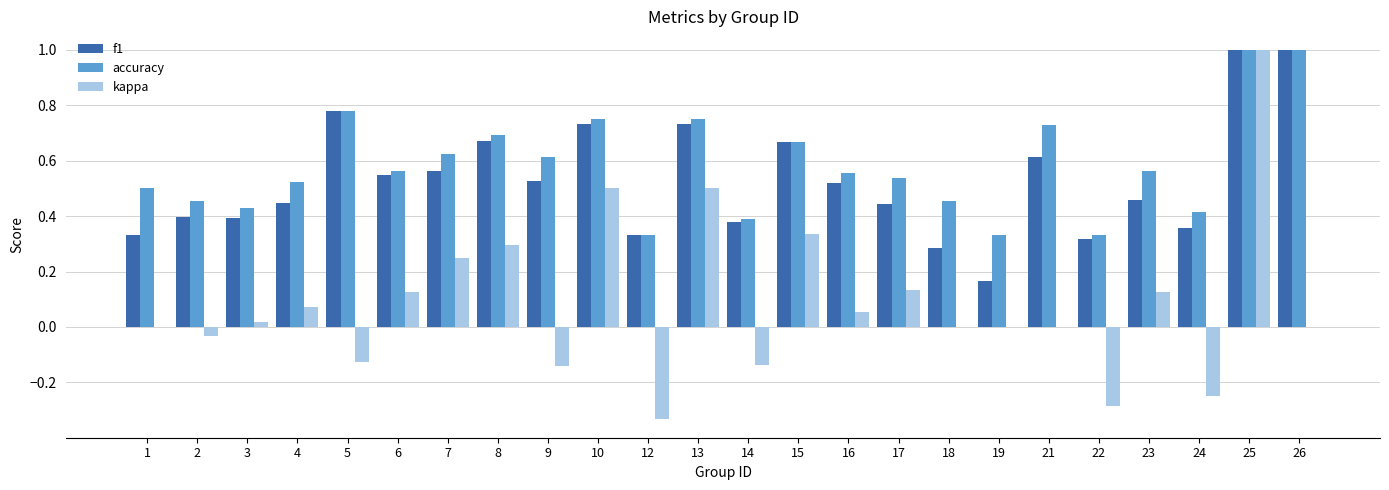

Between 1 and 19, which series saw the biggest shift?

accuracy